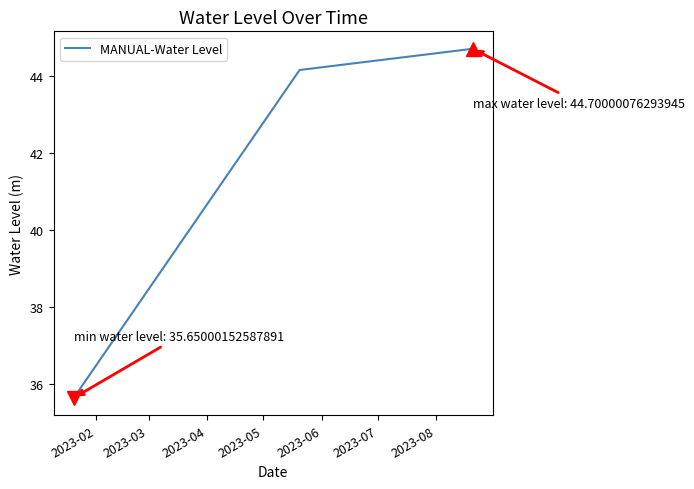

What is the sum of all values?

124.5